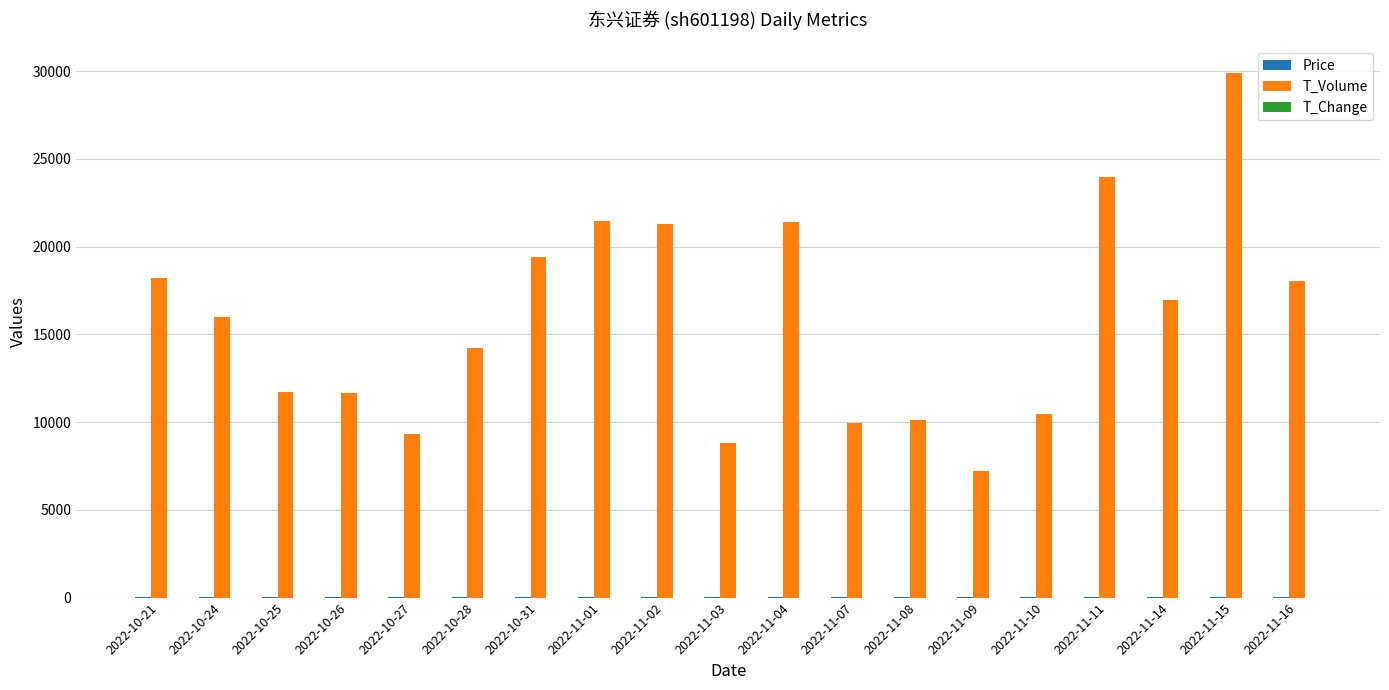

The value of T_Volume at 2022-11-16 is 18019.0. True or false?

True